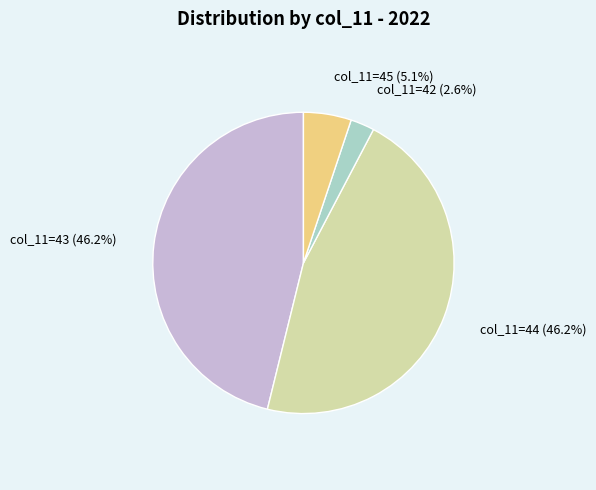

Is there any slice that represents more than half of the pie?

No